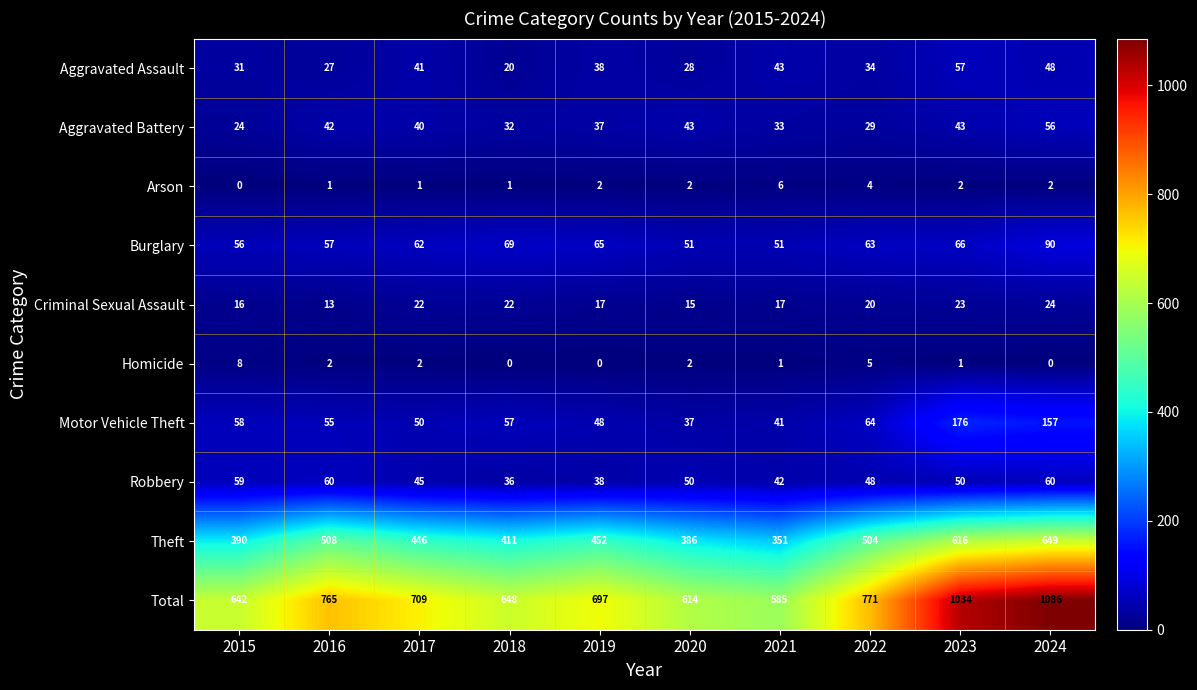

What is the sum of all Total values?

7551